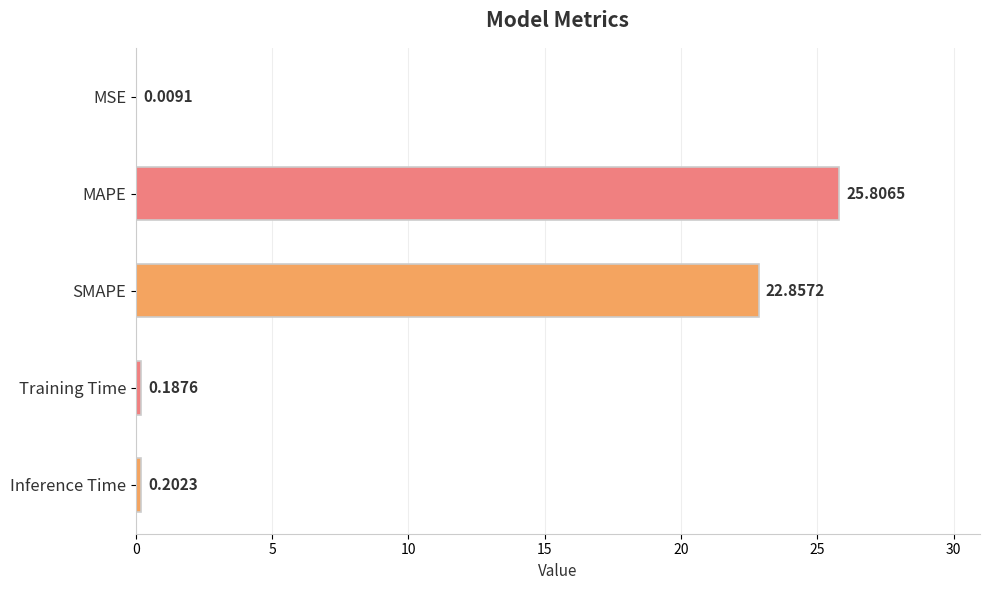

Which label corresponds to the largest value in the chart?

MAPE